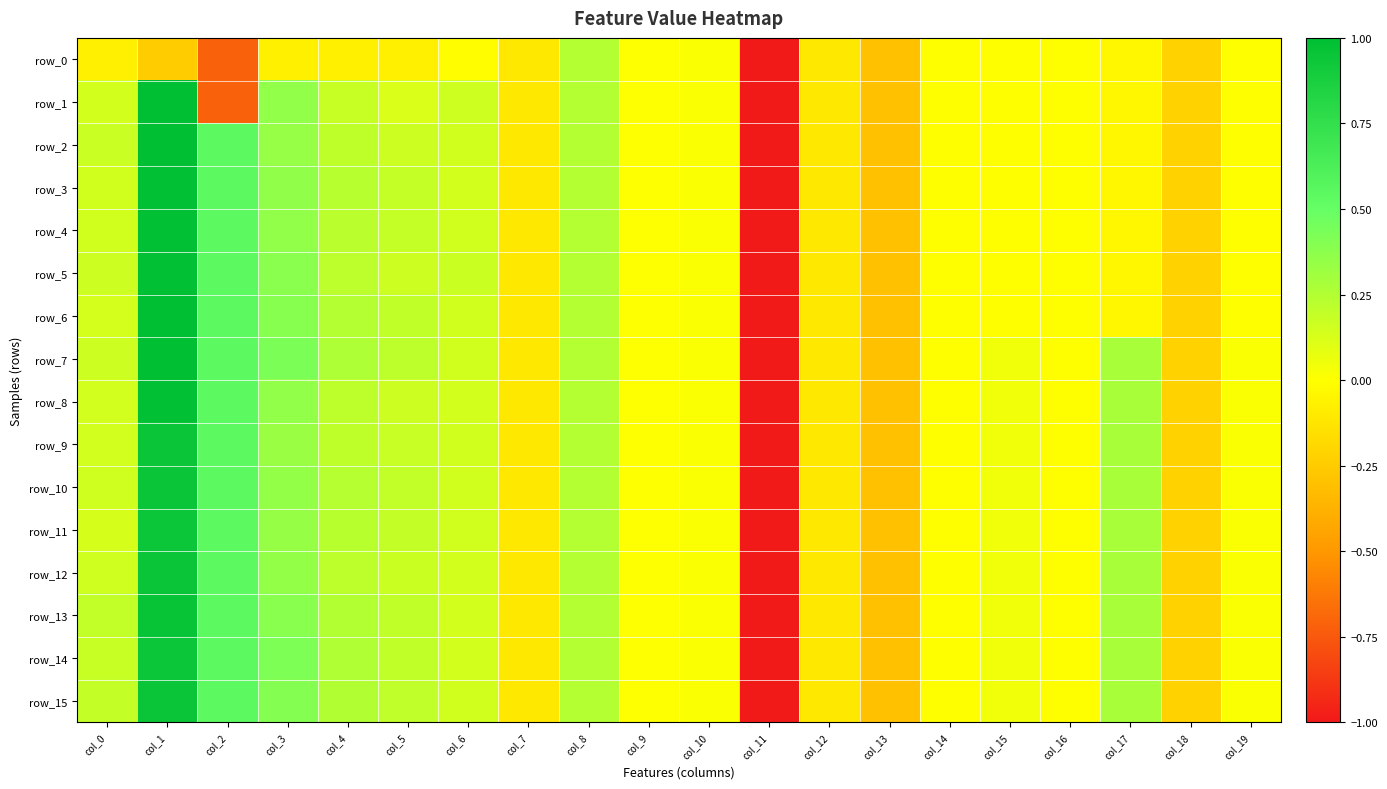

At which label does row_15 first exceed 0?

col_0